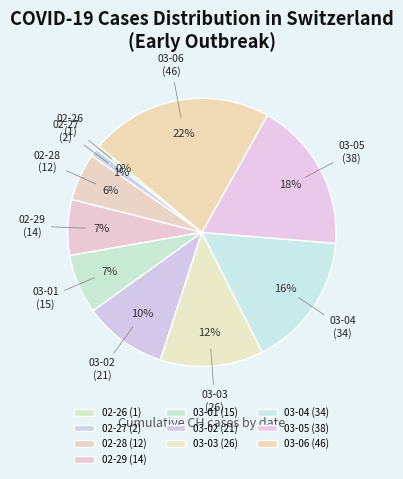

To the nearest percent, what percentage of the pie is 02-28?

6%